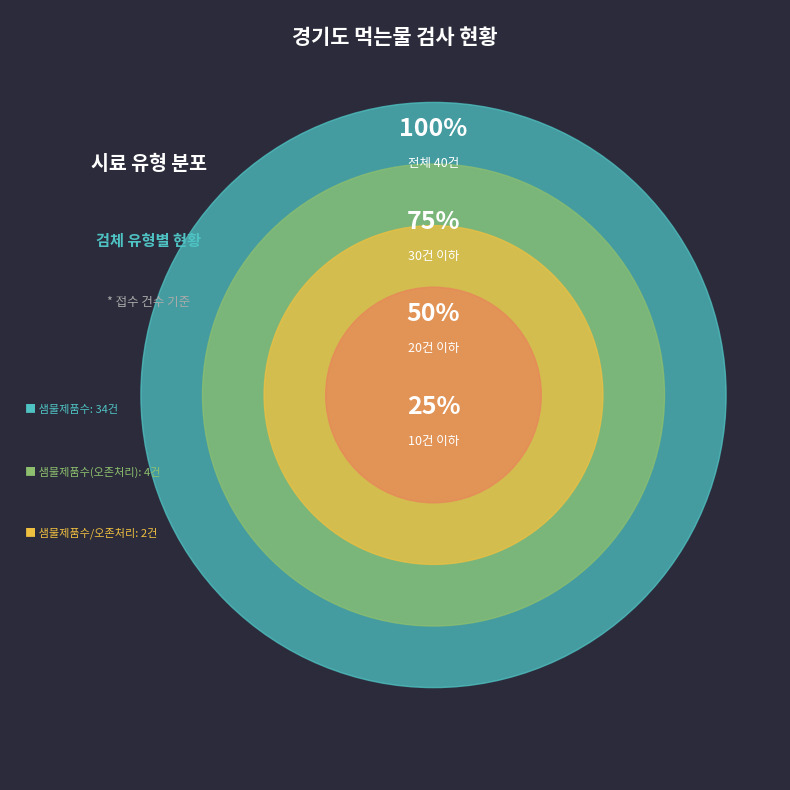

What is the change in value from 먹는샘물/먹는샘물제품수(오존처리) to 먹는샘물/먹는샘물제품수/오존처리?

-2